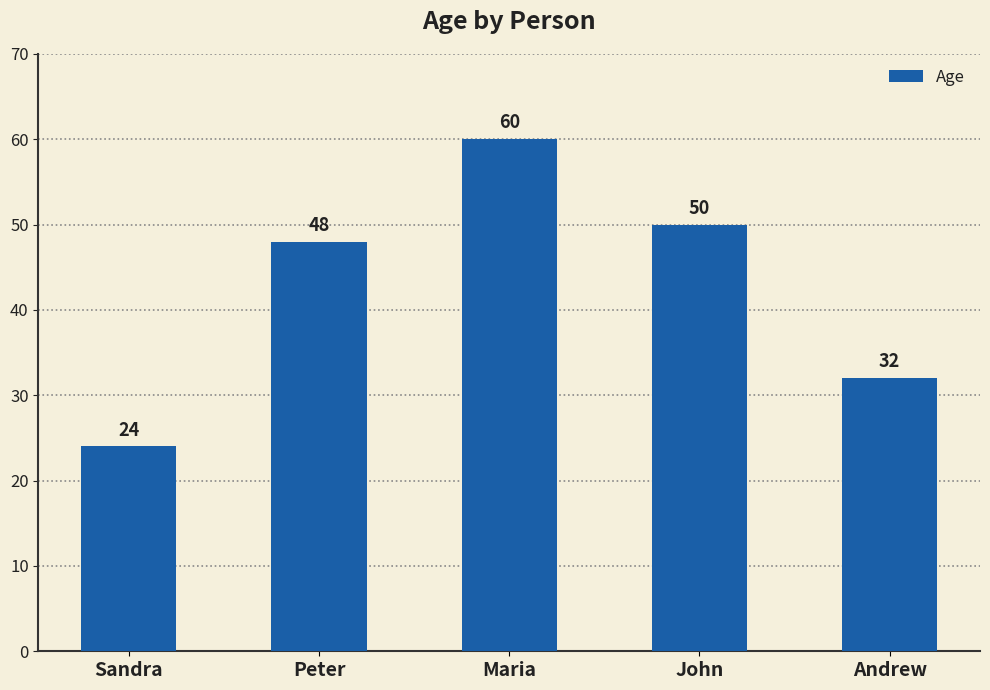

Rank the categories by value from lowest to highest.

Sandra, Andrew, Peter, John, Maria